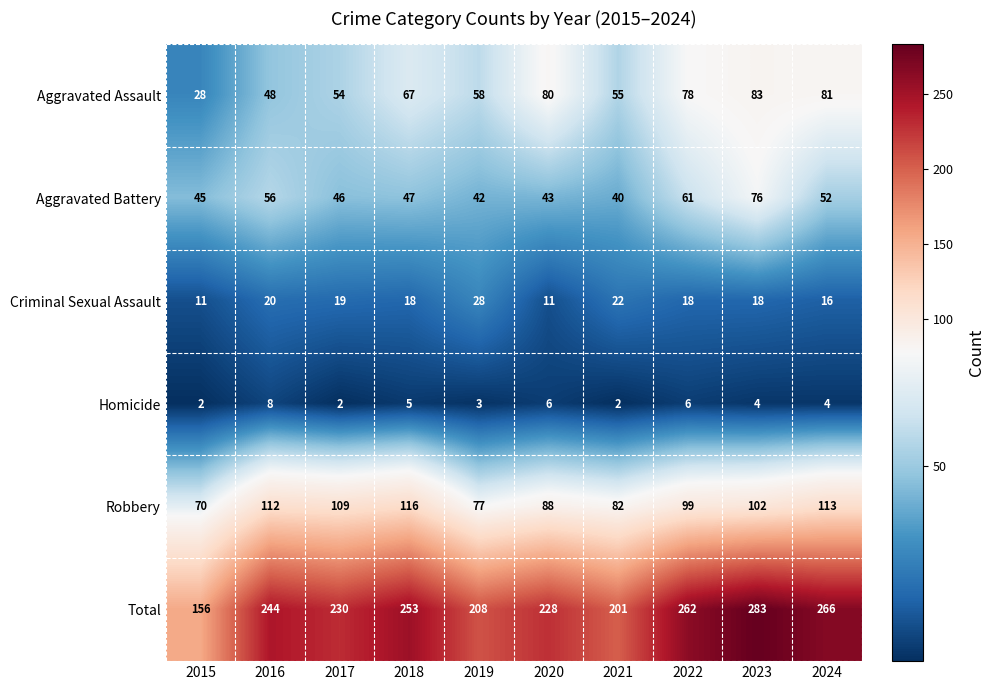

Where does the Robbery series first go above 102?

2016